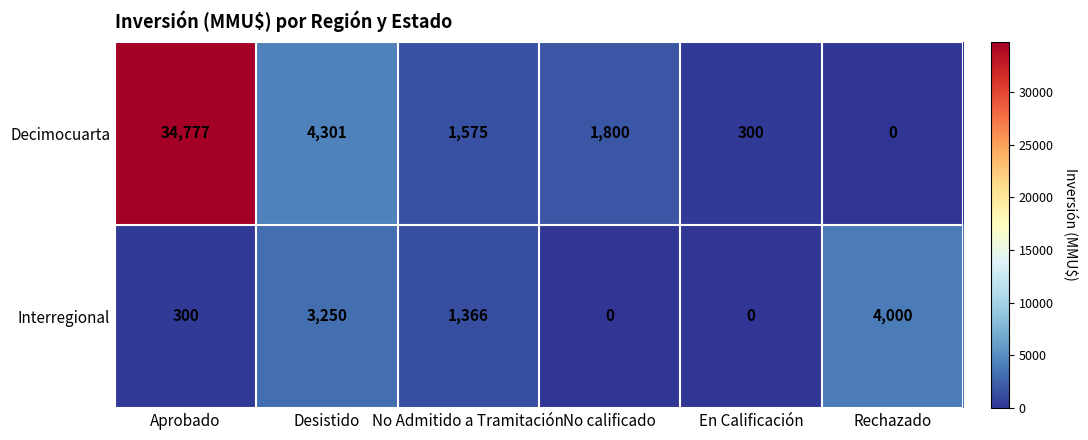

Where does the Interregional series first go above 1366?

Desistido